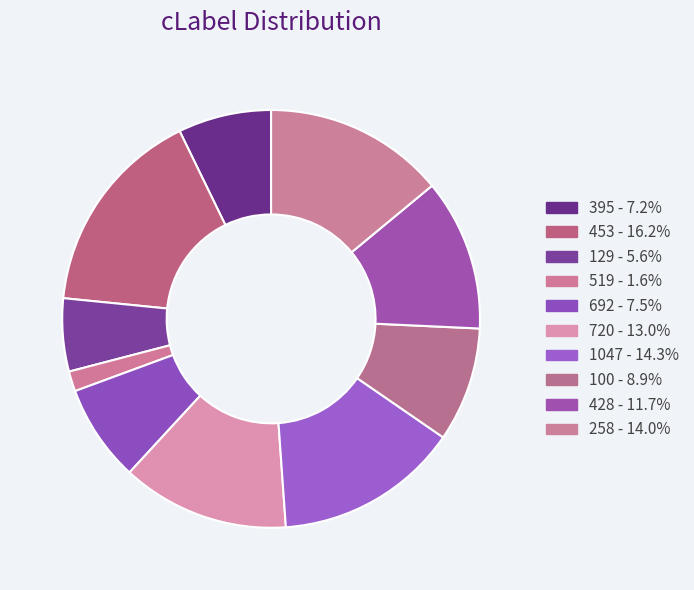

Approximately how many times larger is the value at 519 compared to 1047?

0.1